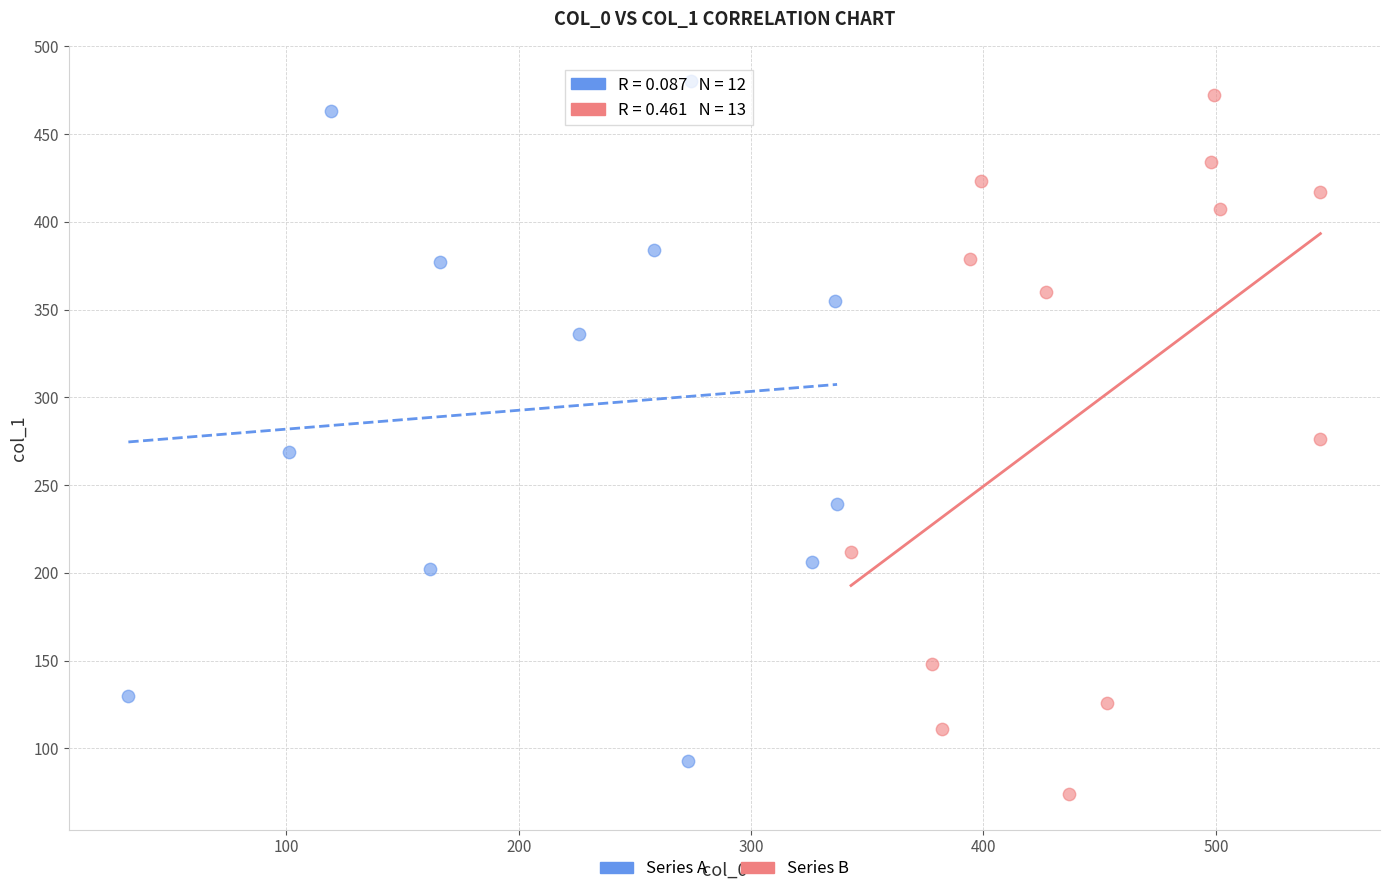

Which series reaches the minimum Y coordinate?

Series B